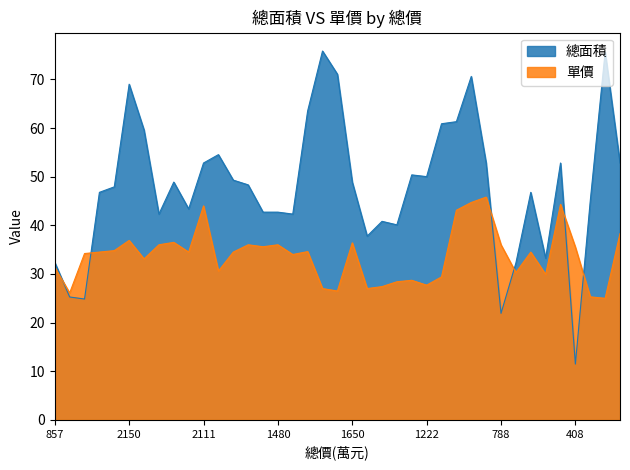

Does the chart display data point markers on the line(s)?

No